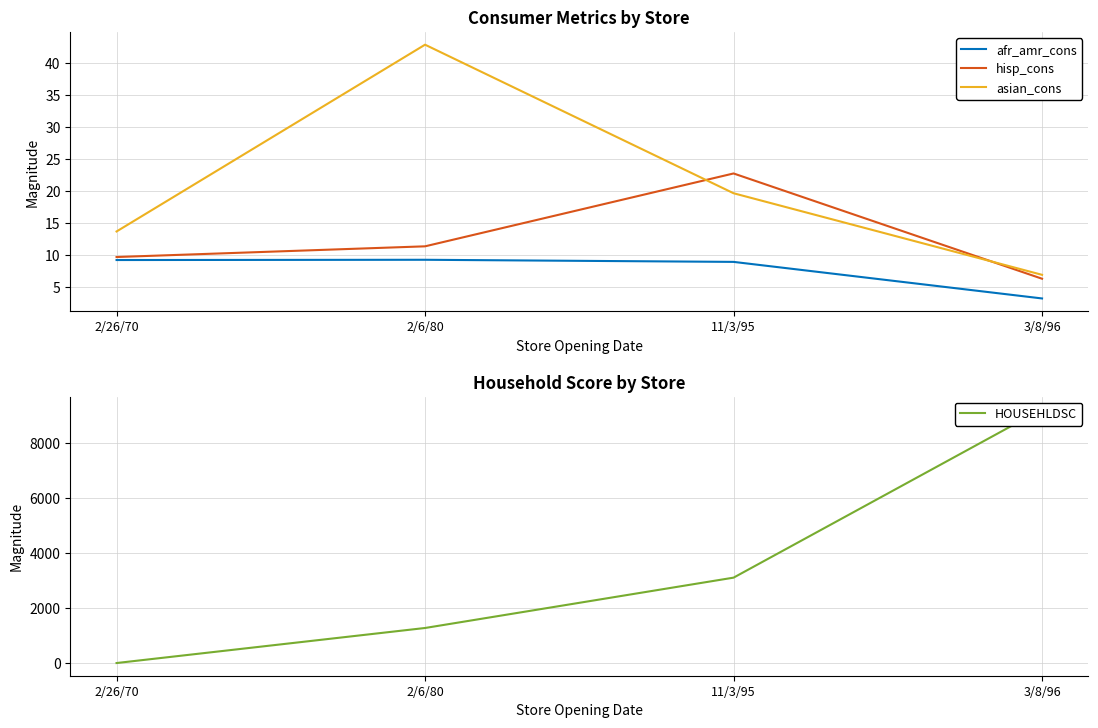

At how many categories does at least one series exceed 967?

3